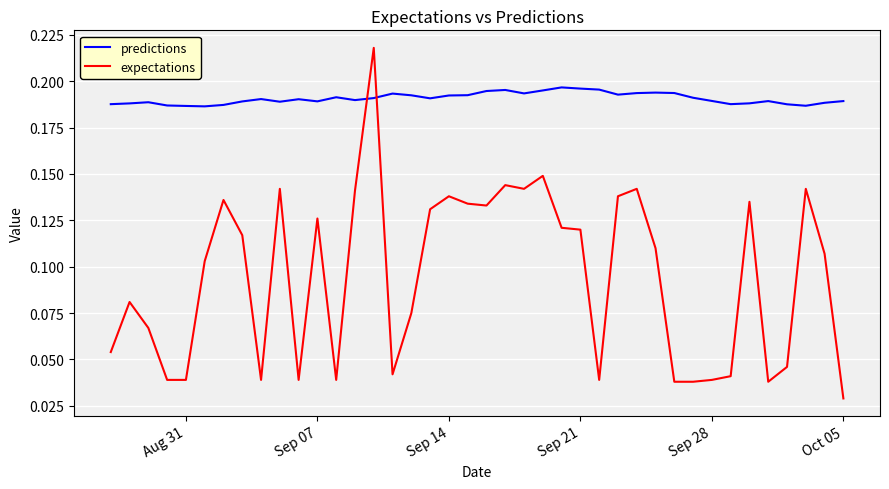

Which series has the largest total across all categories?

predictions